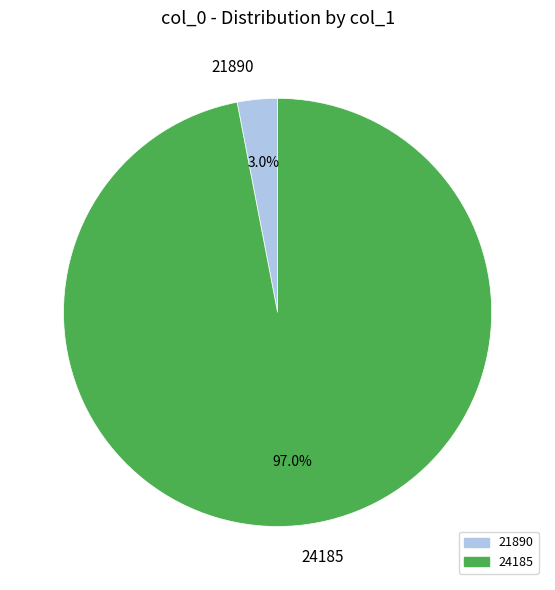

Between 24185 and 21890, which is larger?

24185